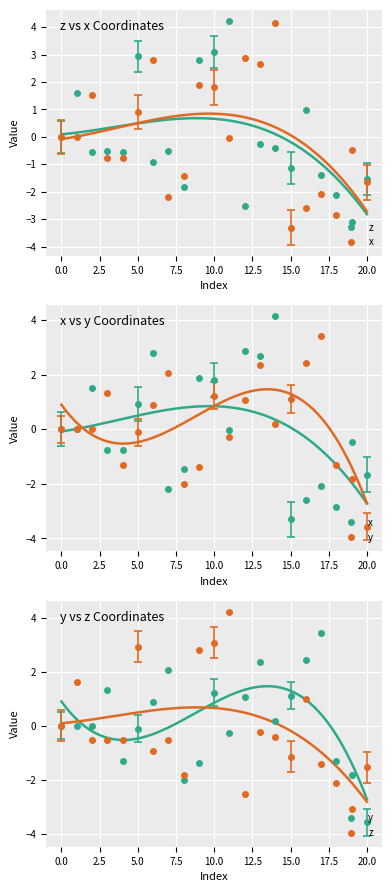

How many times do z and y cross each other?

6